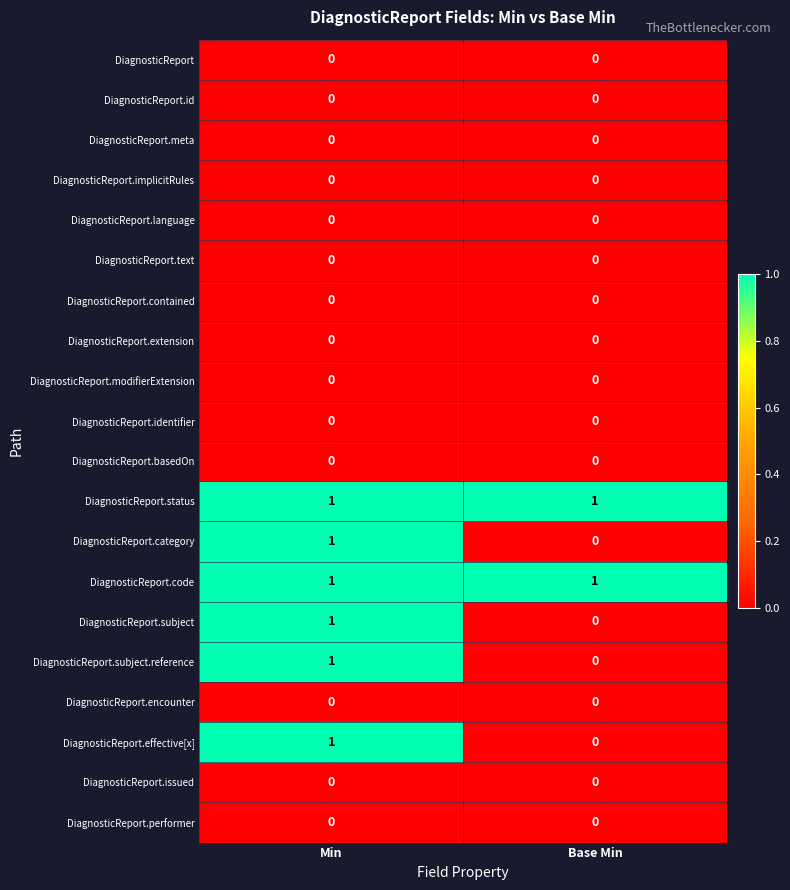

At how many categories does at least one series exceed 0?

2